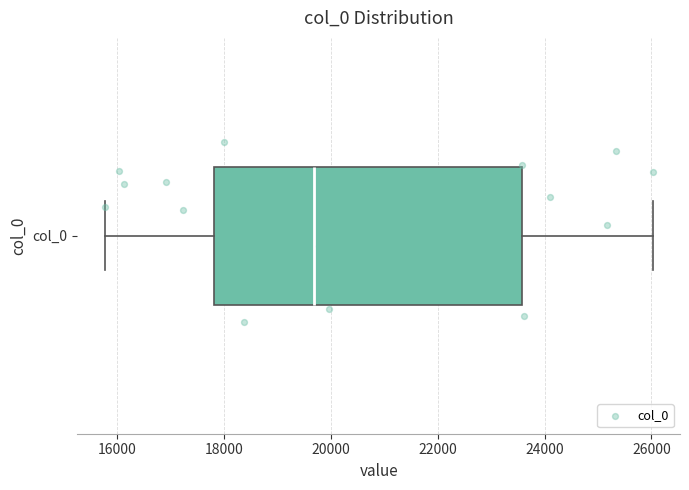

Where is the left edge of the box for col_0 on the x-axis? The values are not printed on the chart, so give them approximately, as read against the axis.

17800